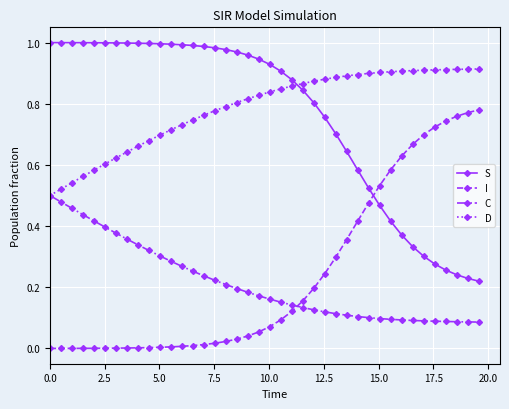

True or false: S and D intersect in this chart.

True